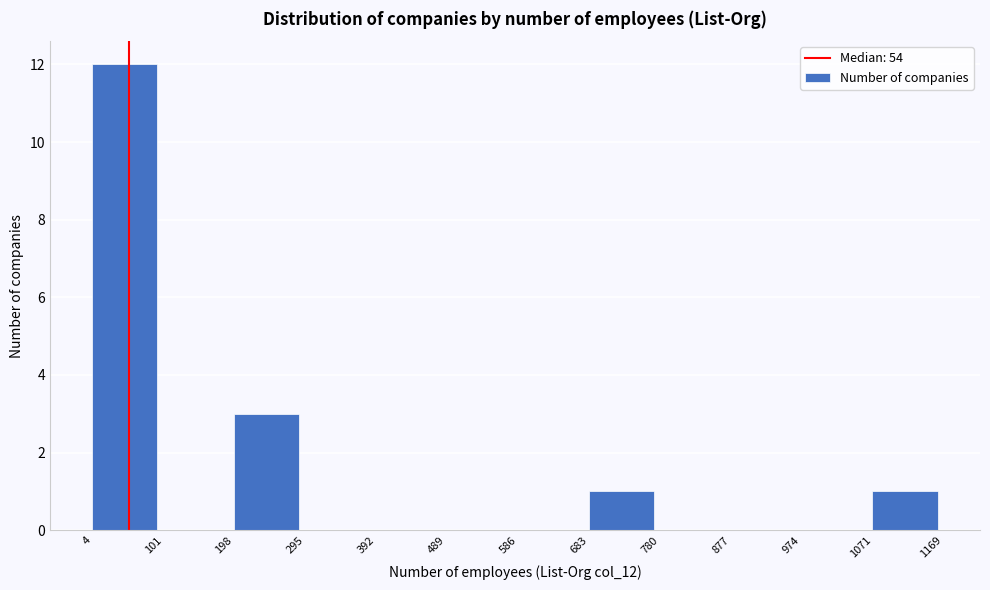

Which range on the x-axis has the tallest bar?

4 to 101